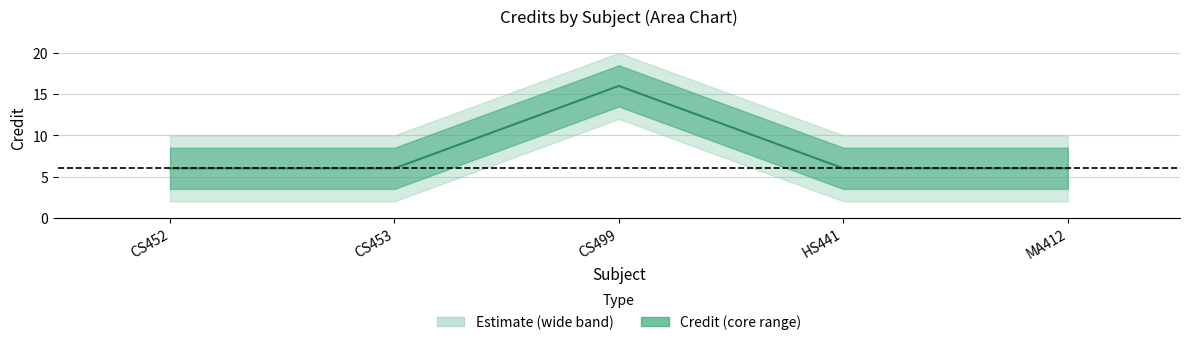

The chart shows a value of 6 at MA412. True or false?

True